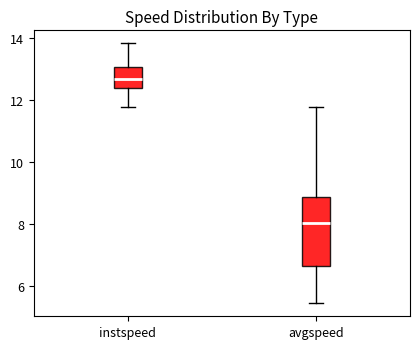

Which box's median line is the lowest?

avgspeed